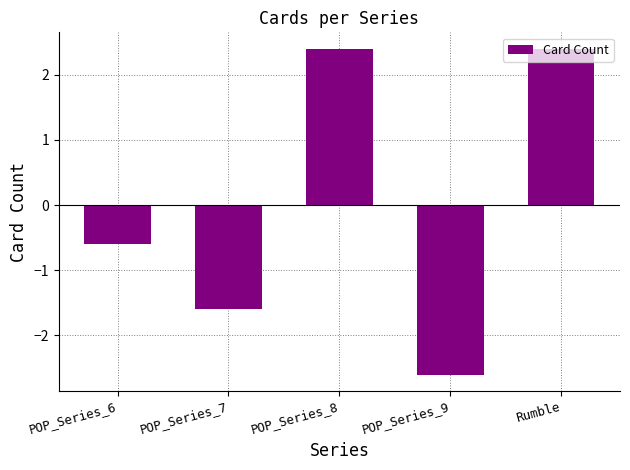

The chart shows a value of -0.6 at POP_Series_6. True or false?

True